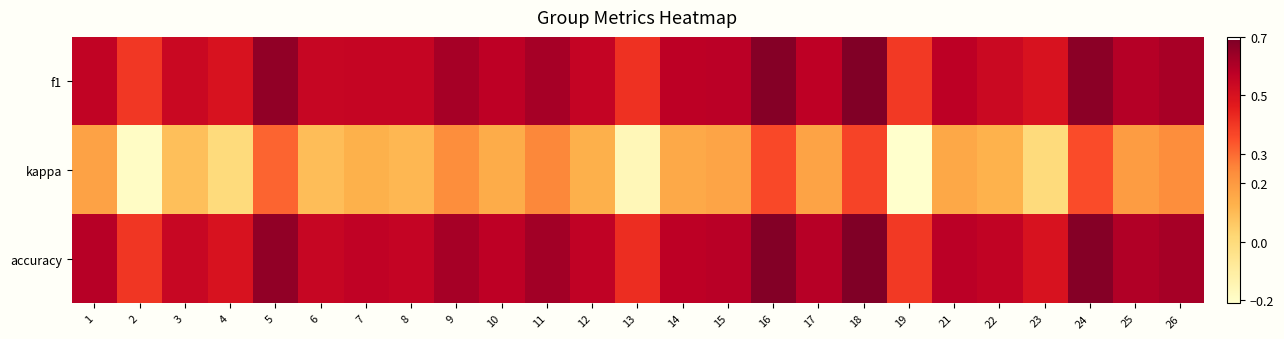

Reading left to right, what are all the values shown in this chart?

f1: 1=0.6	2=0.4	3=0.5	4=0.5	5=0.7	6=0.5	7=0.6	8=0.5	9=0.6	10=0.6	11=0.6	12=0.6	13=0.4	14=0.6	15=0.6	16=0.7	17=0.6	18=0.7	19=0.4	21=0.6	22=0.5	23=0.5	24=0.7	25=0.6	26=0.6
kappa: 1=0.2	2=-0.2	3=0.1	4=0.0	5=0.3	6=0.1	7=0.1	8=0.1	9=0.2	10=0.1	11=0.2	12=0.1	13=-0.2	14=0.2	15=0.2	16=0.4	17=0.2	18=0.4	19=-0.2	21=0.2	22=0.1	23=0.0	24=0.4	25=0.2	26=0.2
accuracy: 1=0.6	2=0.4	3=0.5	4=0.5	5=0.7	6=0.5	7=0.6	8=0.6	9=0.6	10=0.6	11=0.6	12=0.6	13=0.4	14=0.6	15=0.6	16=0.7	17=0.6	18=0.7	19=0.4	21=0.6	22=0.6	23=0.5	24=0.7	25=0.6	26=0.6